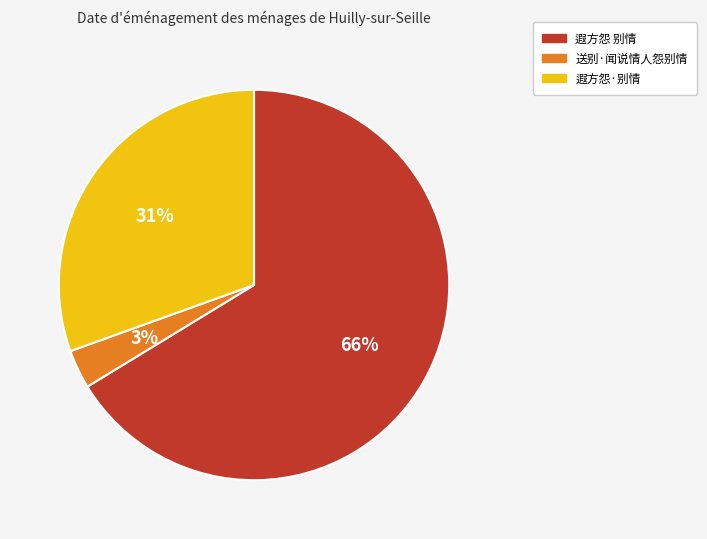

Does 遐方怨 别情 represent more than half of the total?

Yes